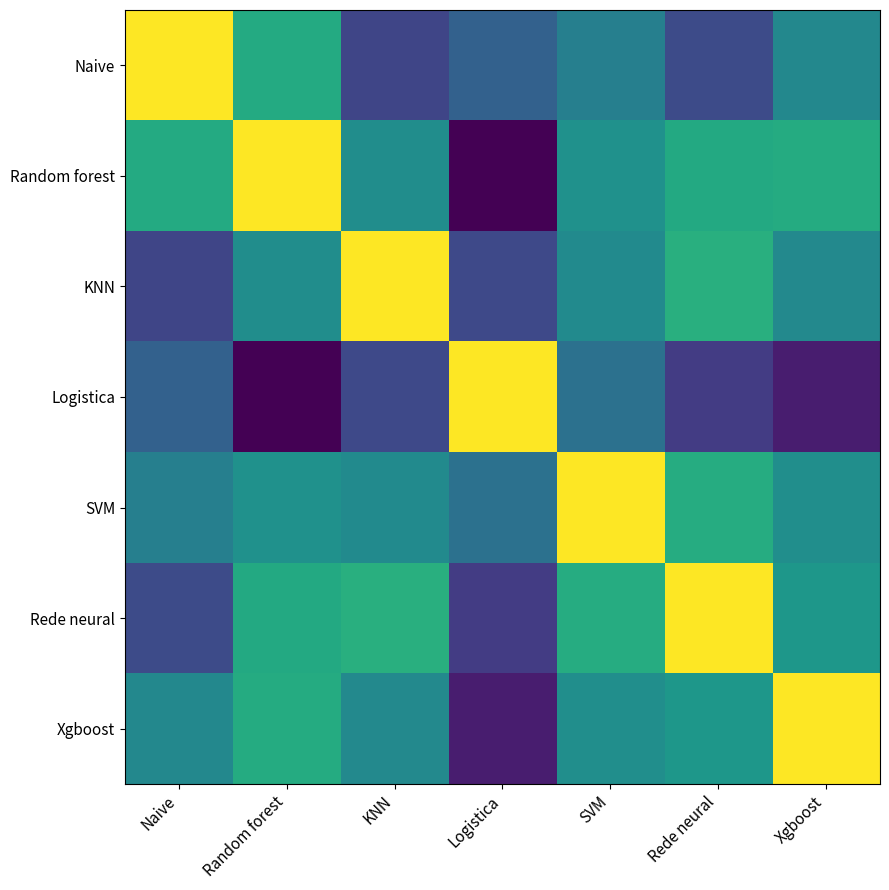

Reading right to left, what are all the values shown in this chart?

Naive: Xgboost=0.3	Rede neural=-0.1	SVM=0.2	Logistica=0.0	KNN=-0.1	Random forest=0.5	Naive=1.0
Random forest: Xgboost=0.5	Rede neural=0.5	SVM=0.3	Logistica=-0.4	KNN=0.3	Random forest=1.0	Naive=0.5
KNN: Xgboost=0.3	Rede neural=0.5	SVM=0.3	Logistica=-0.1	KNN=1.0	Random forest=0.3	Naive=-0.1
Logistica: Xgboost=-0.3	Rede neural=-0.1	SVM=0.1	Logistica=1.0	KNN=-0.1	Random forest=-0.4	Naive=0.0
SVM: Xgboost=0.3	Rede neural=0.5	SVM=1.0	Logistica=0.1	KNN=0.3	Random forest=0.3	Naive=0.2
Rede neural: Xgboost=0.3	Rede neural=1.0	SVM=0.5	Logistica=-0.1	KNN=0.5	Random forest=0.5	Naive=-0.1
Xgboost: Xgboost=1.0	Rede neural=0.3	SVM=0.3	Logistica=-0.3	KNN=0.3	Random forest=0.5	Naive=0.3